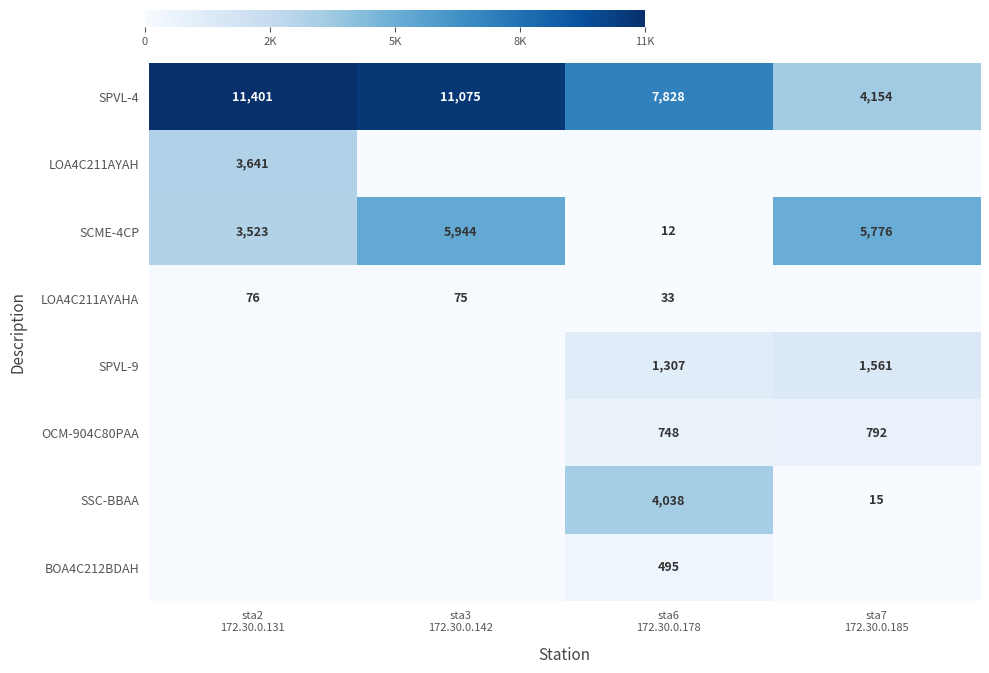

At how many categories does at least one series exceed 9584?

2